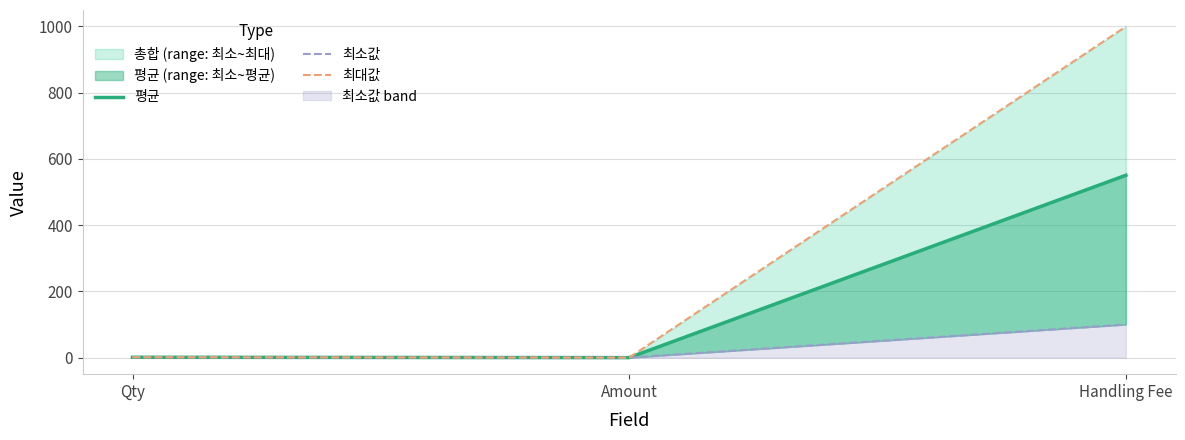

Is it true that 최대값 equals 1.0 at Qty?

True